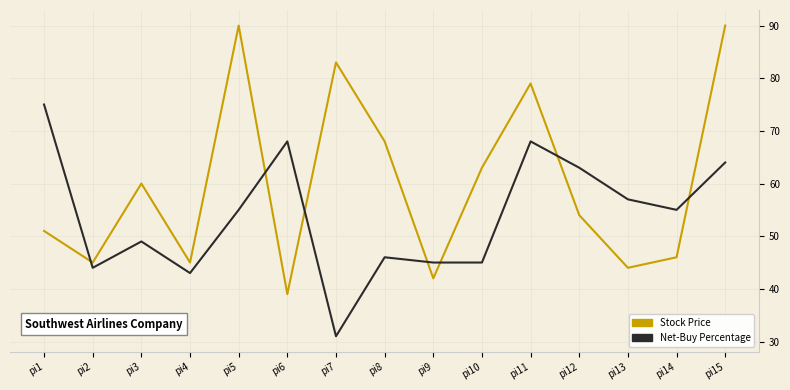

Read the Net-Buy Percentage value at pi3, to the nearest 5.

50